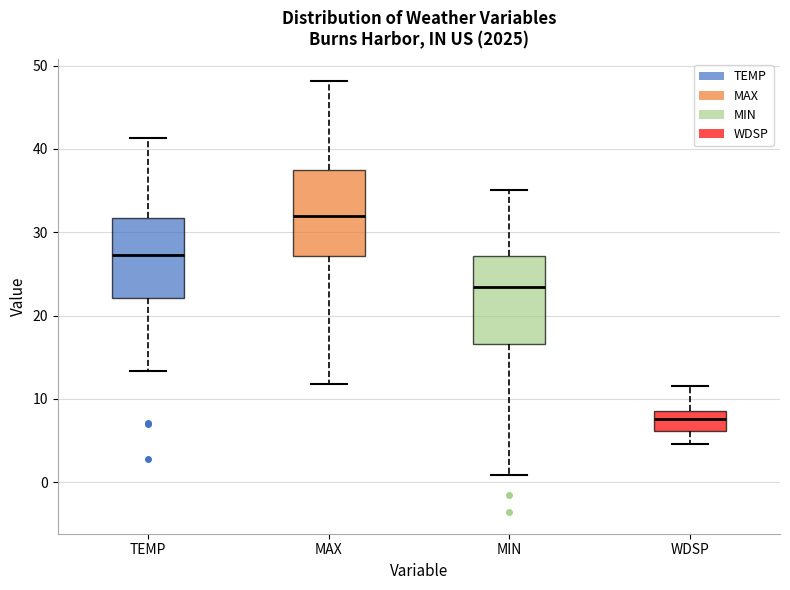

Where does the median line of the box for WDSP sit on the y-axis? The values are not printed on the chart, so give them approximately, as read against the axis.

8